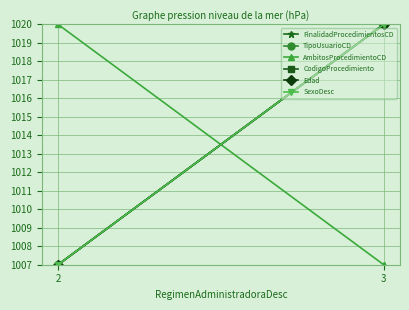

What is the value of the CodigoProcedimiento point at the 1st from the left?

1007